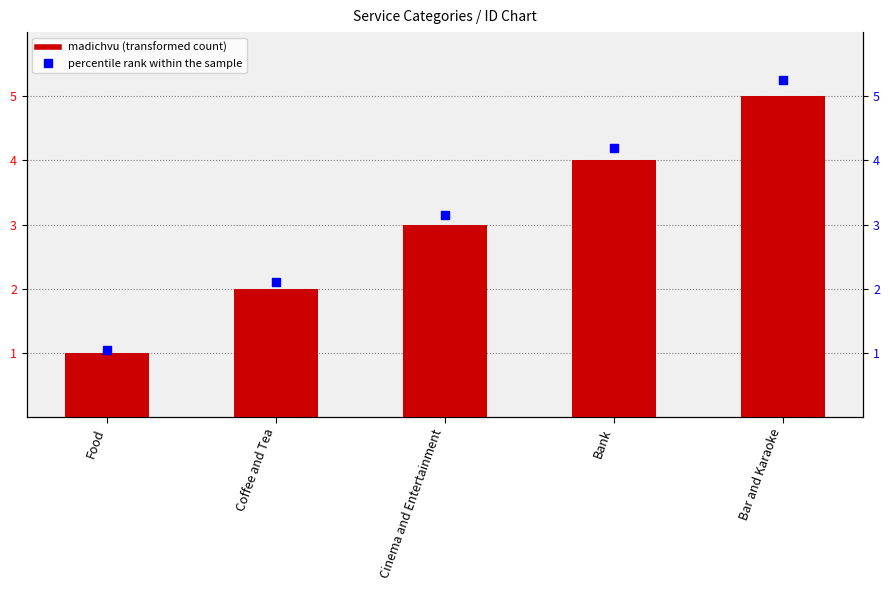

At which category is the sum across all series the highest?

Bar and Karaoke